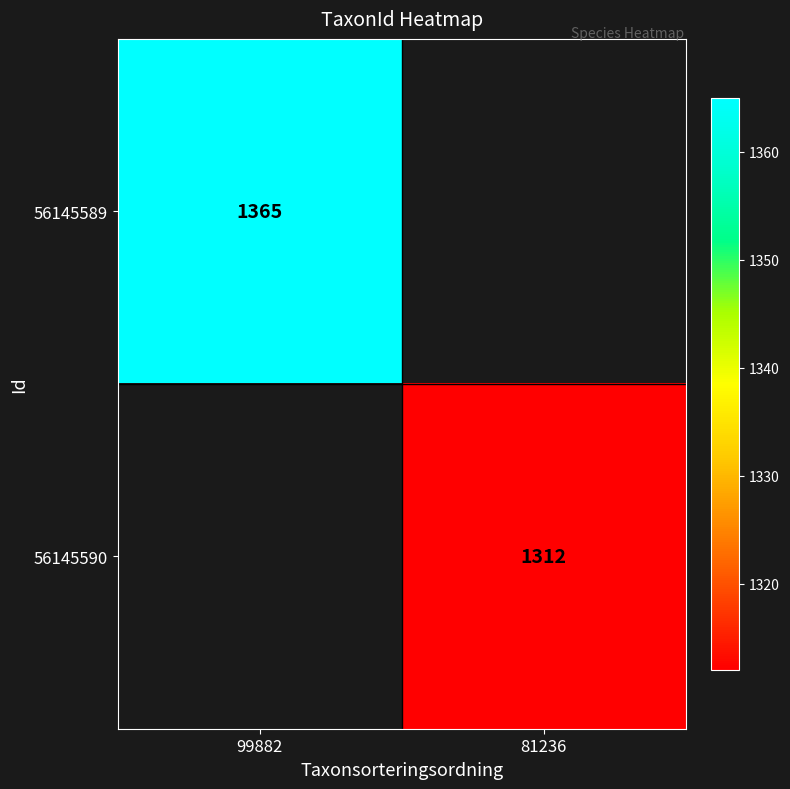

Which label corresponds to the smallest value in the chart?

81236